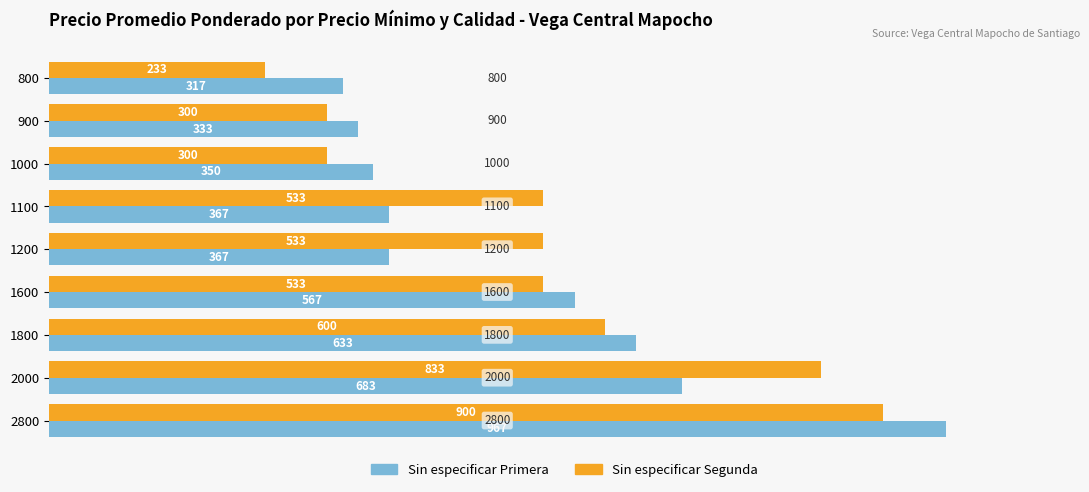

Is it true that Sin especificar Segunda equals 152 at 900?

False